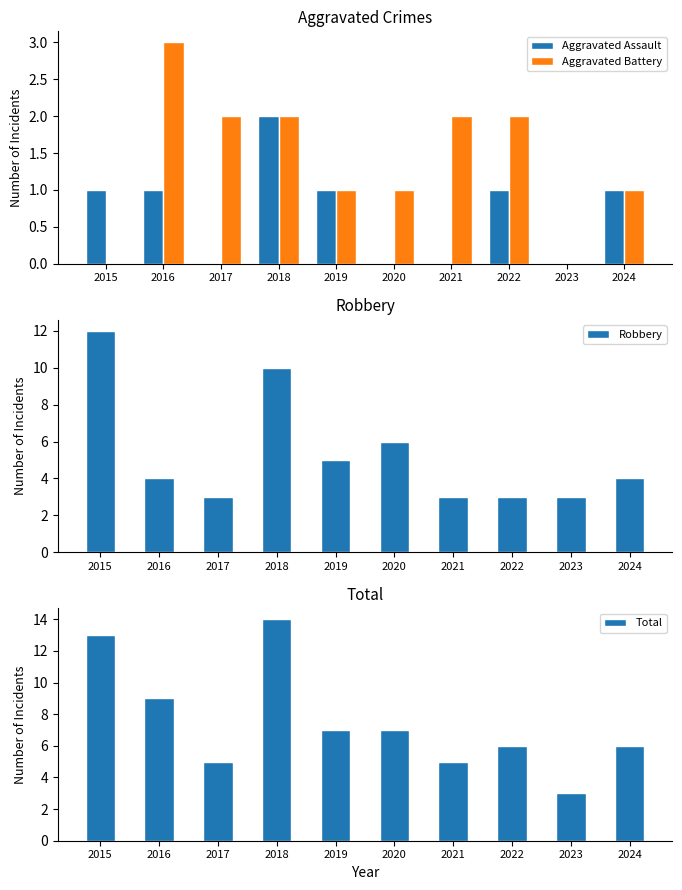

At which label does Robbery first exceed 4?

2015